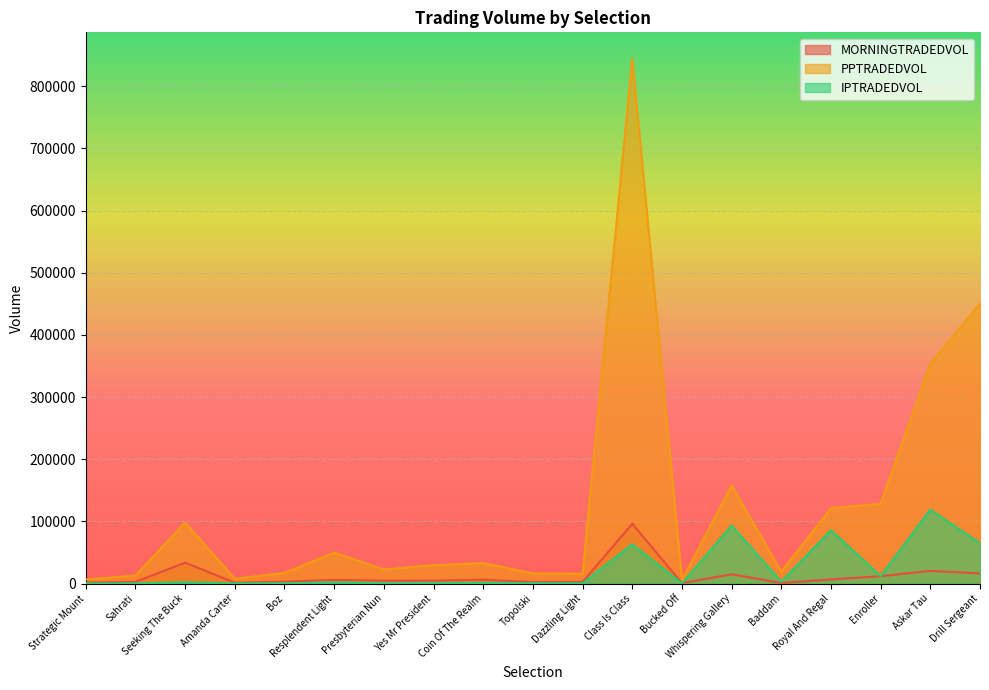

What is the difference between the second highest and minimum values in the IPTRADEDVOL series?

93102.0